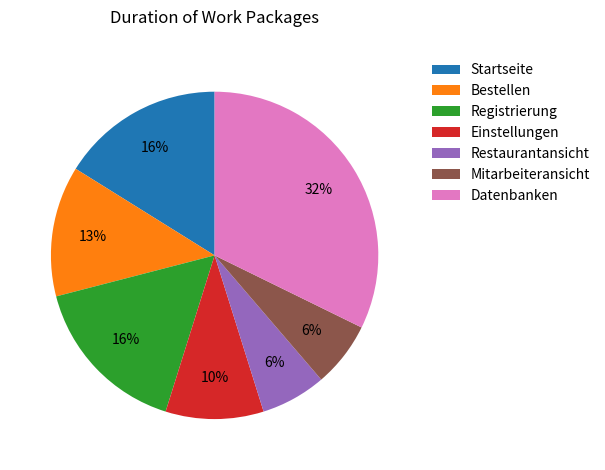

Combined, do Datenbanken and Startseite account for over 50%?

No